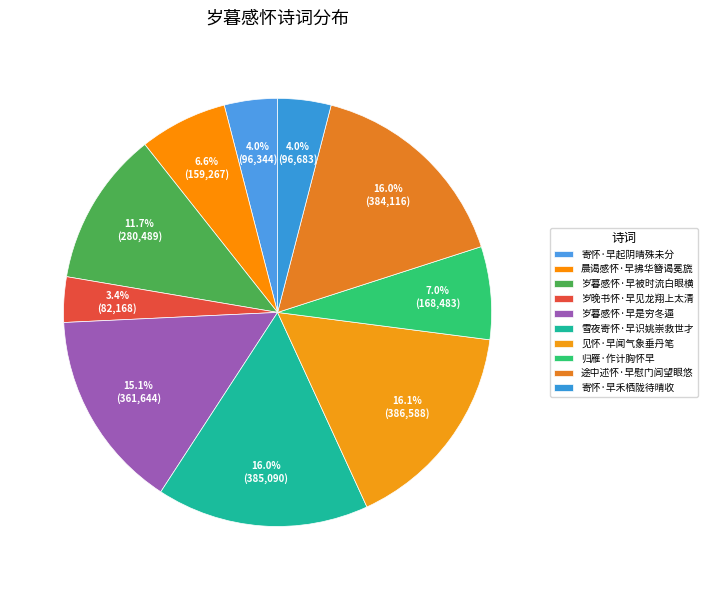

To the nearest percent, what percentage of the pie is 晨谒感怀·早拂华簪谒冕旒?

7%